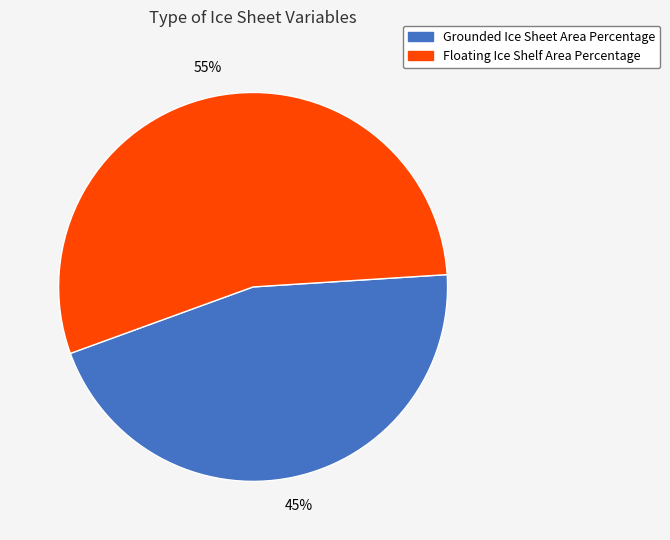

Rank the categories by value from highest to lowest.

Floating Ice Shelf Area Percentage, Grounded Ice Sheet Area Percentage